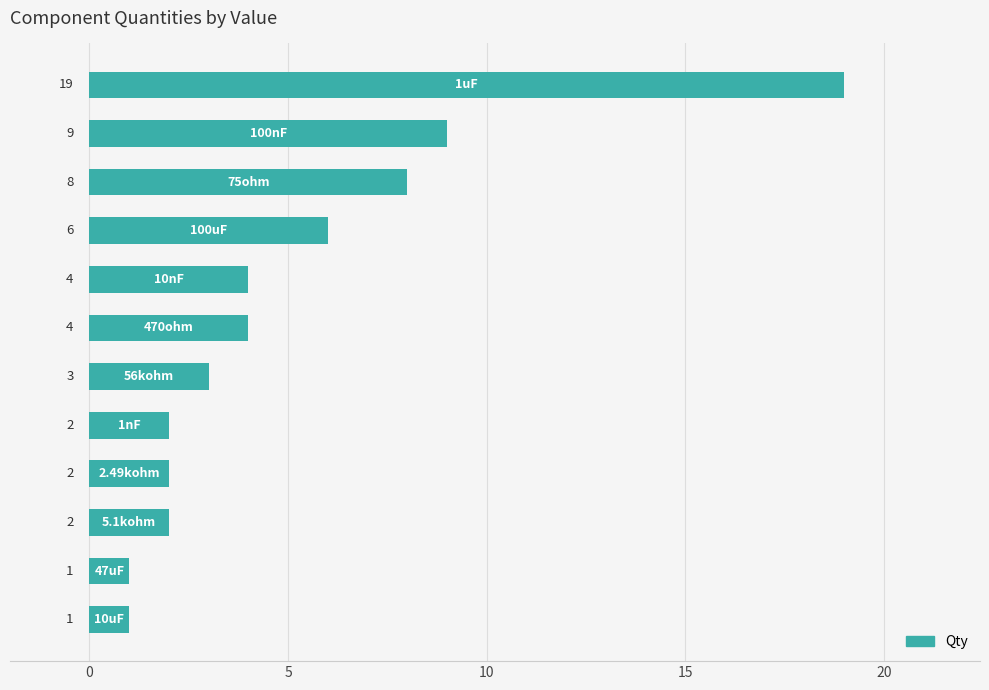

How many data points are less than 4?

6